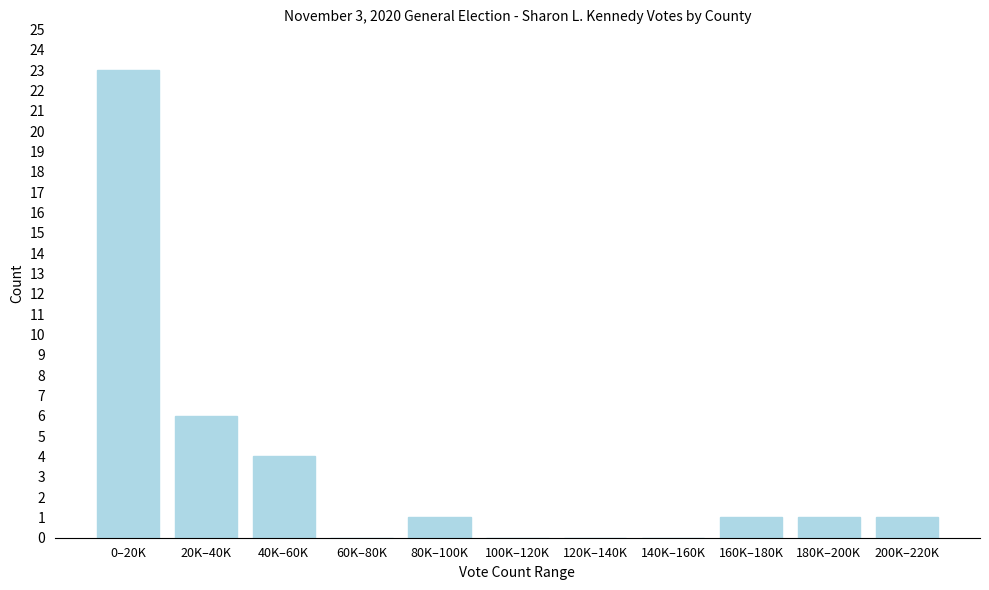

Reading left to right, list all the values displayed in this chart.

0–20K=23	20K–40K=6	40K–60K=4	60K–80K=0	80K–100K=1	100K–120K=0	120K–140K=0	140K–160K=0	160K–180K=1	180K–200K=1	200K–220K=1